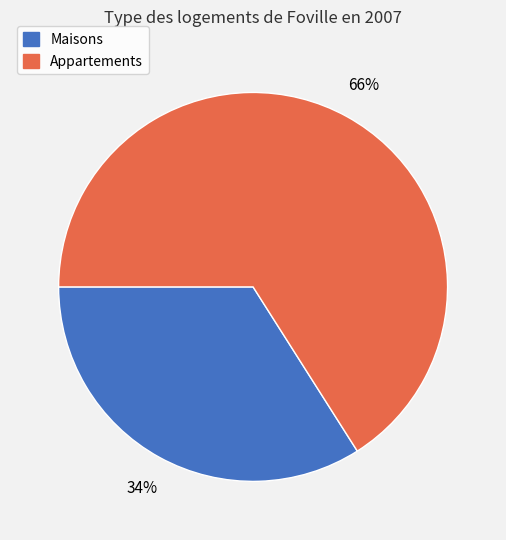

Which slice is the largest?

Appartements